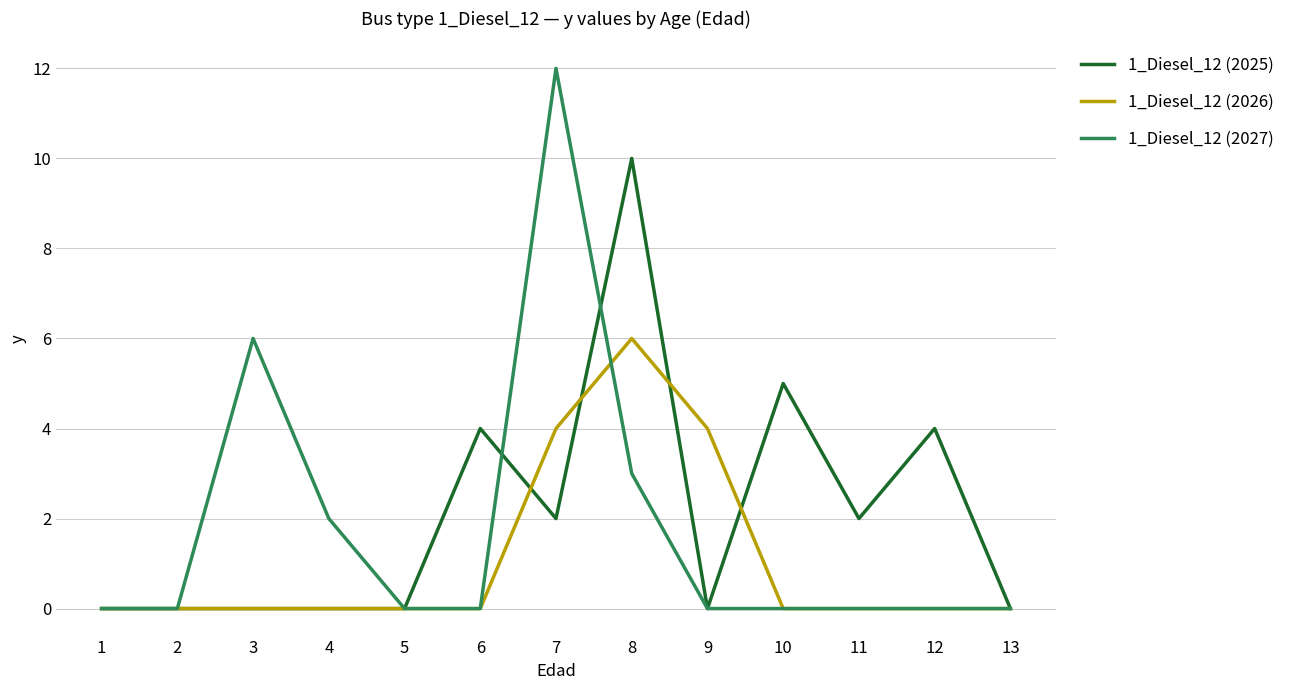

What is the greatest value displayed?

12